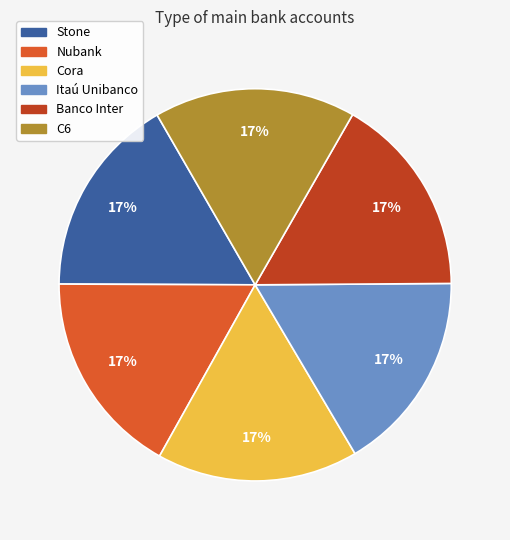

What percentage is the Stone slice, to the nearest percent?

17%